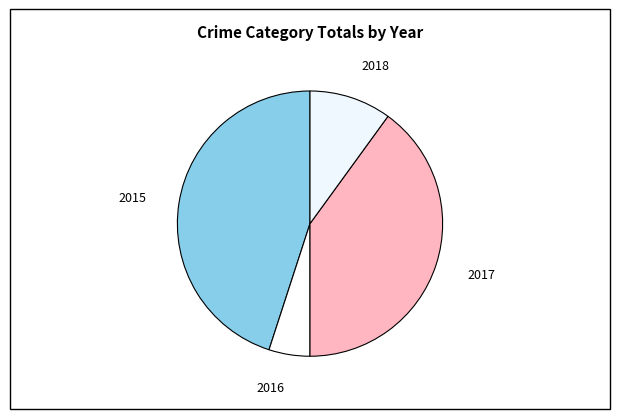

How many slices are in this pie chart?

4